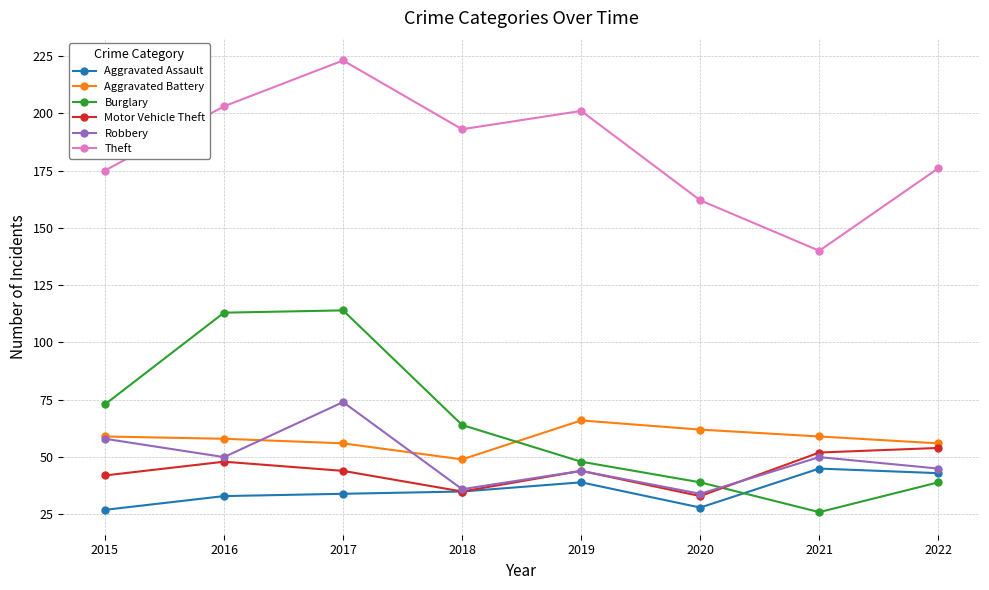

At which category does Robbery reach its first local valley?

2016